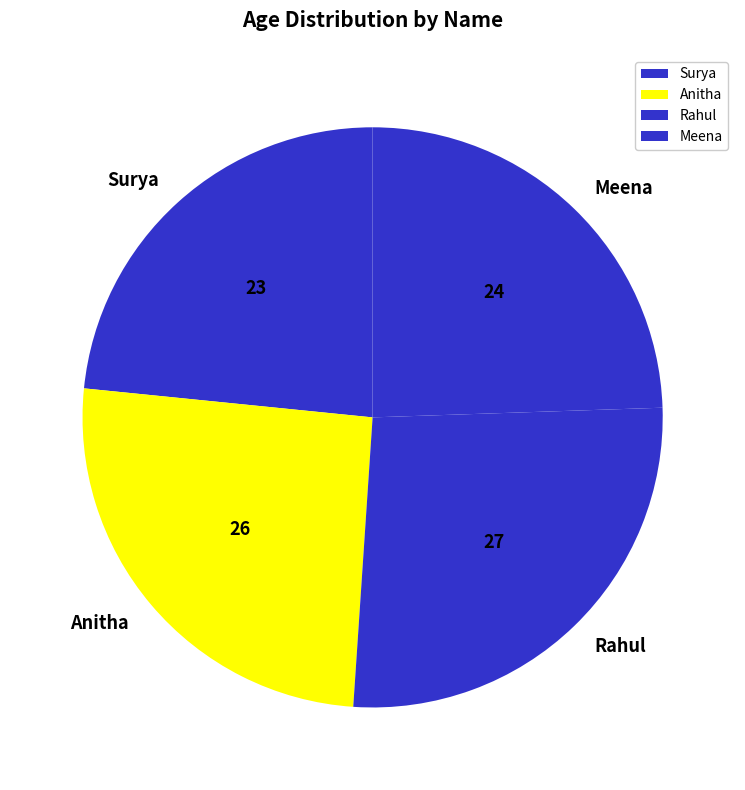

Count the number of slices in the pie.

4